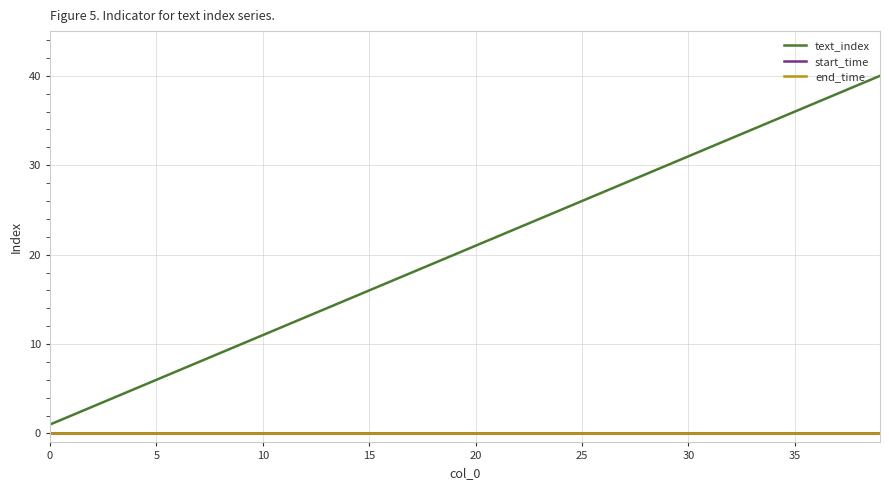

What is the value of the text_index point at the 19th from the left?

19